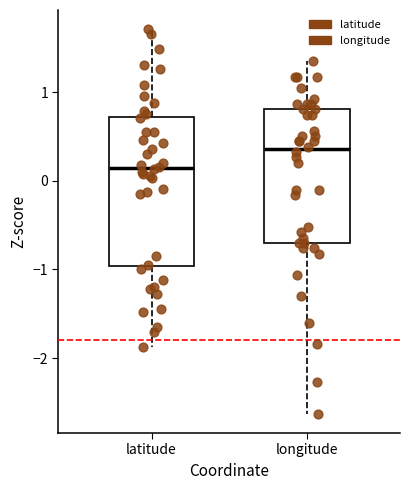

Where does the median line of the box for longitude sit on the y-axis? The values are not printed on the chart, so give them approximately, as read against the axis.

0.4